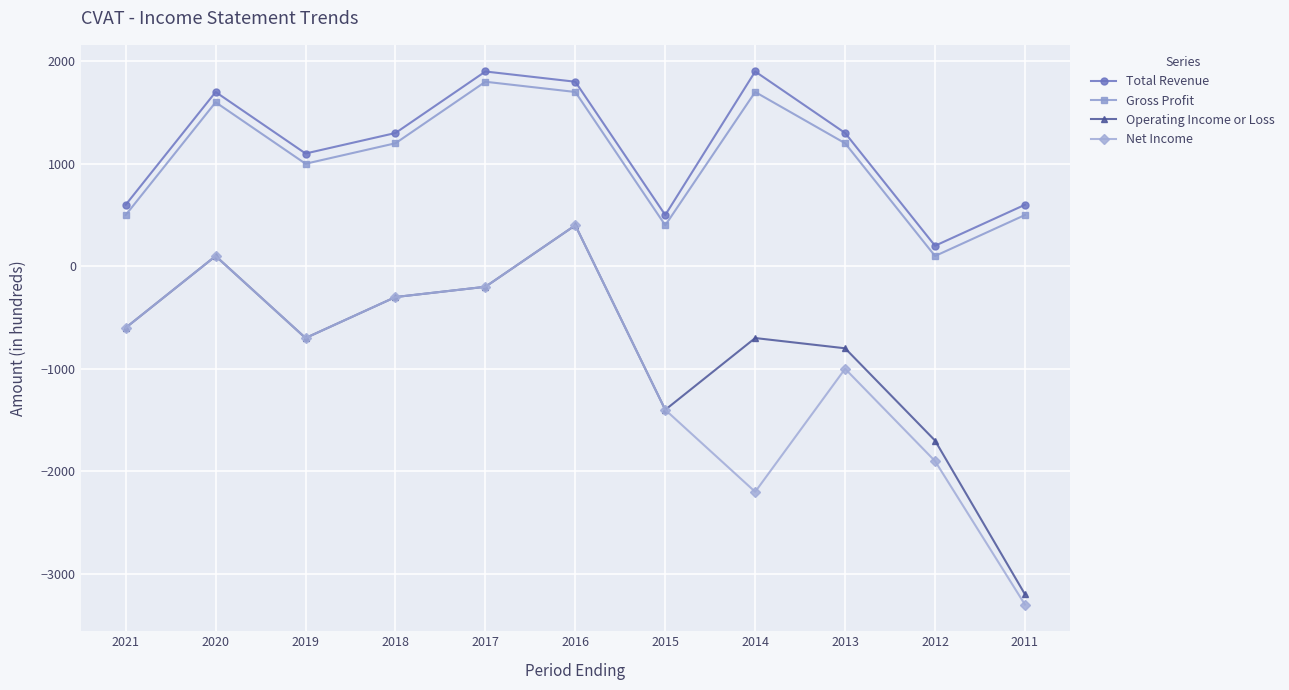

How many data points in Gross Profit are less than 1200?

5